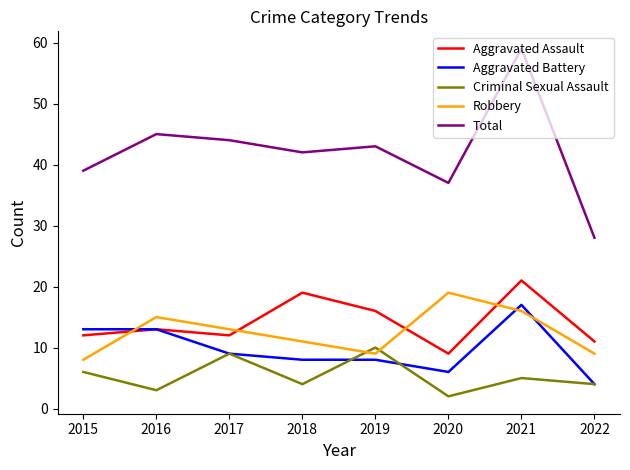

Reading left to right, list all the values displayed in this chart.

Aggravated Assault: 2015=12	2016=13	2017=12	2018=19	2019=16	2020=9	2021=21	2022=11
Aggravated Battery: 2015=13	2016=13	2017=9	2018=8	2019=8	2020=6	2021=17	2022=4
Criminal Sexual Assault: 2015=6	2016=3	2017=9	2018=4	2019=10	2020=2	2021=5	2022=4
Robbery: 2015=8	2016=15	2017=13	2018=11	2019=9	2020=19	2021=16	2022=9
Total: 2015=39	2016=45	2017=44	2018=42	2019=43	2020=37	2021=59	2022=28